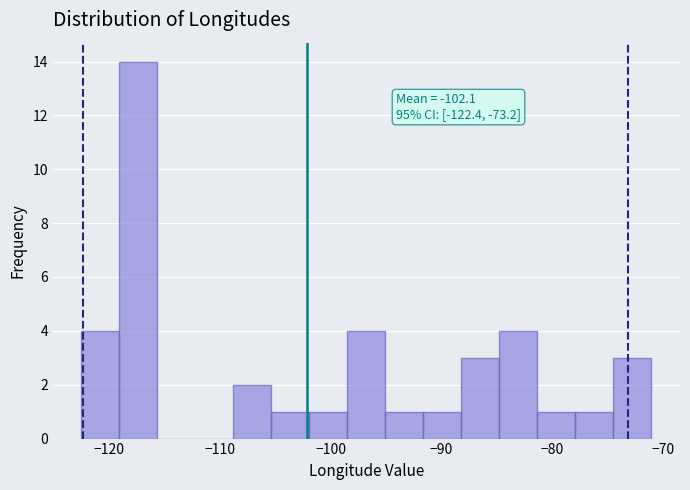

Read against the x-axis, roughly where is the centre of the tallest bar?

-117